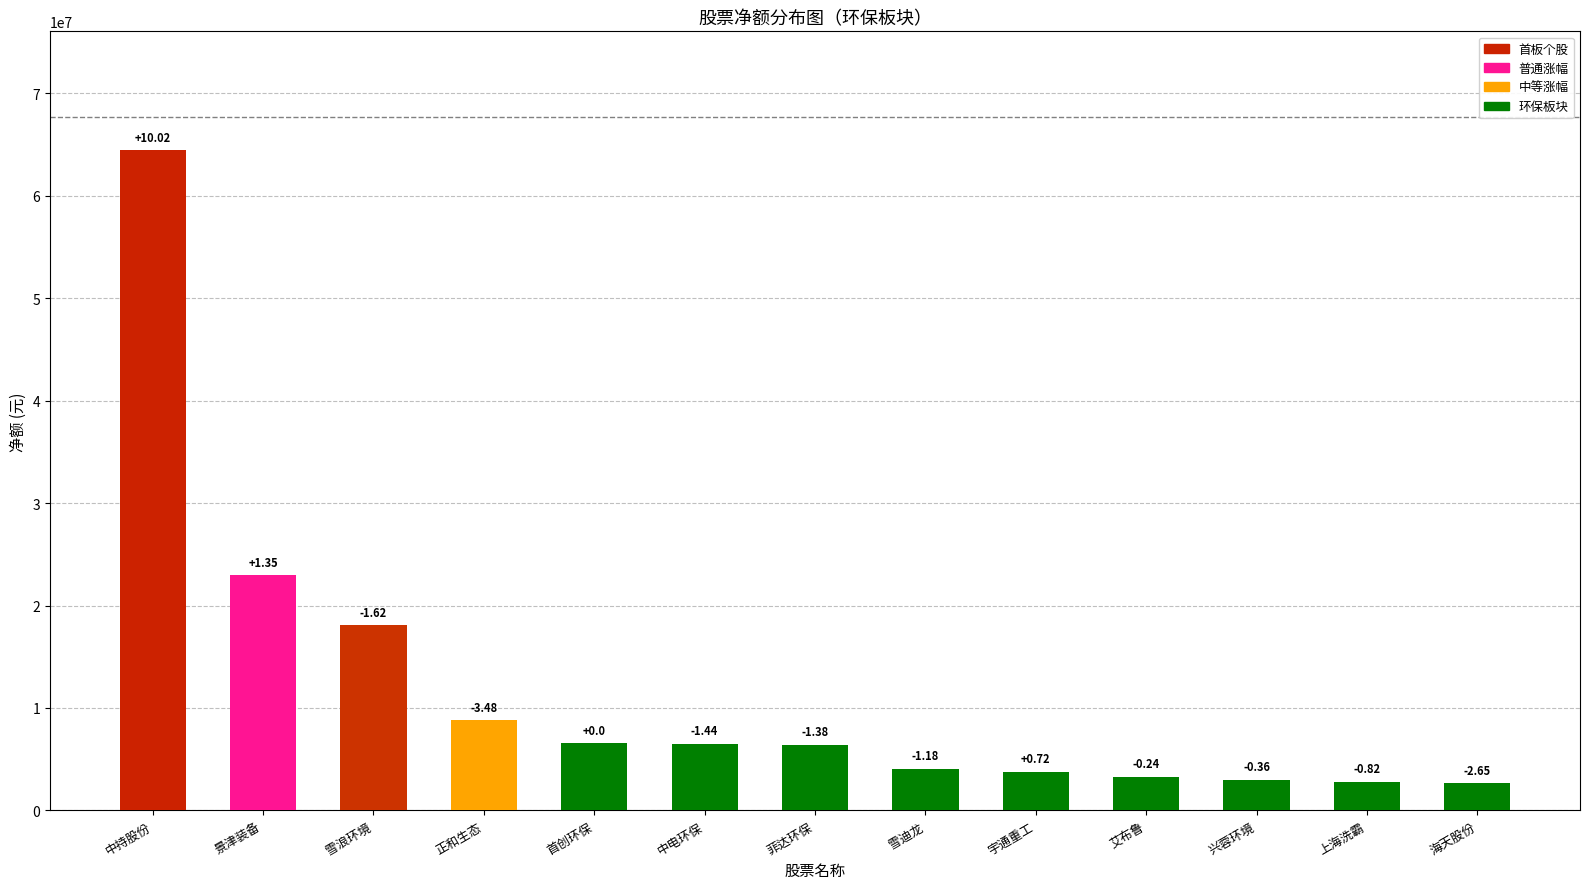

Rank the categories by value from lowest to highest.

海天股份, 上海洗霸, 兴蓉环境, 艾布鲁, 宇通重工, 雪迪龙, 菲达环保, 中电环保, 首创环保, 正和生态, 雪浪环境, 景津装备, 中持股份